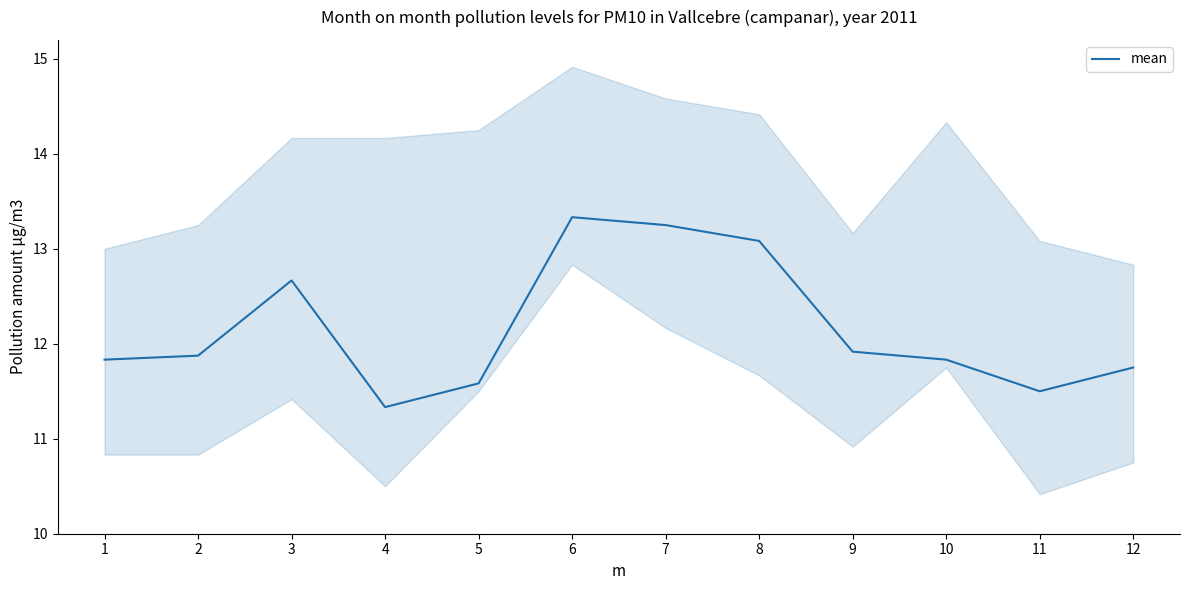

List the labels in order of value, smallest first.

4, 11, 5, 12, 1, 10, 2, 9, 3, 8, 7, 6